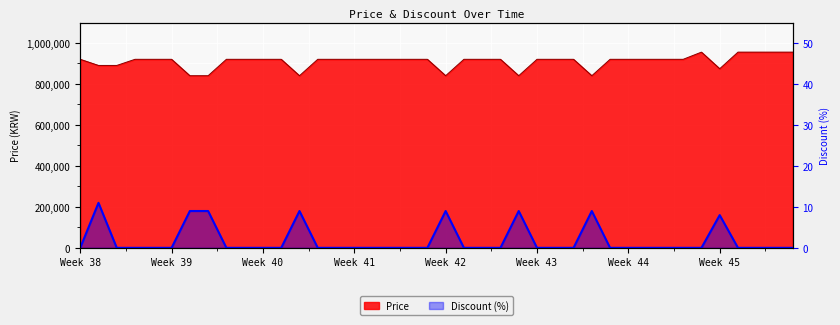

How many data points in Price are above 920000?

5